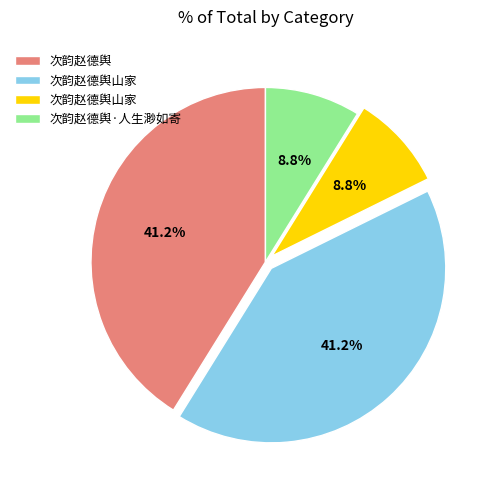

Is there a majority slice in this chart?

No